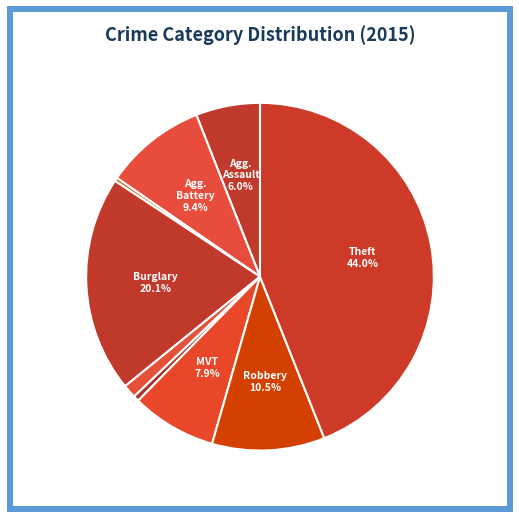

Is there any slice that represents more than half of the pie?

No